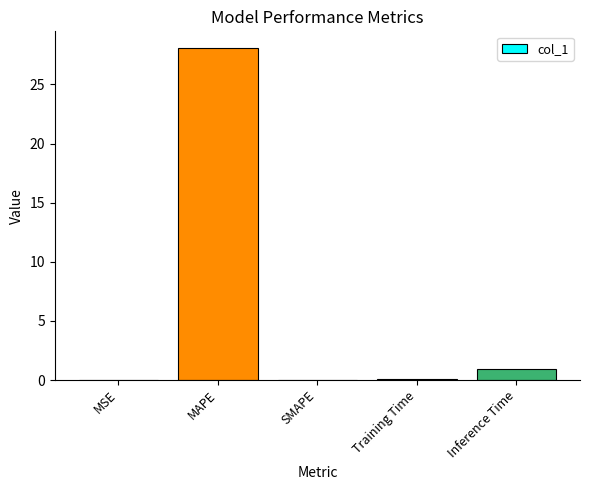

True or false: the data shows 15.2 at SMAPE.

False